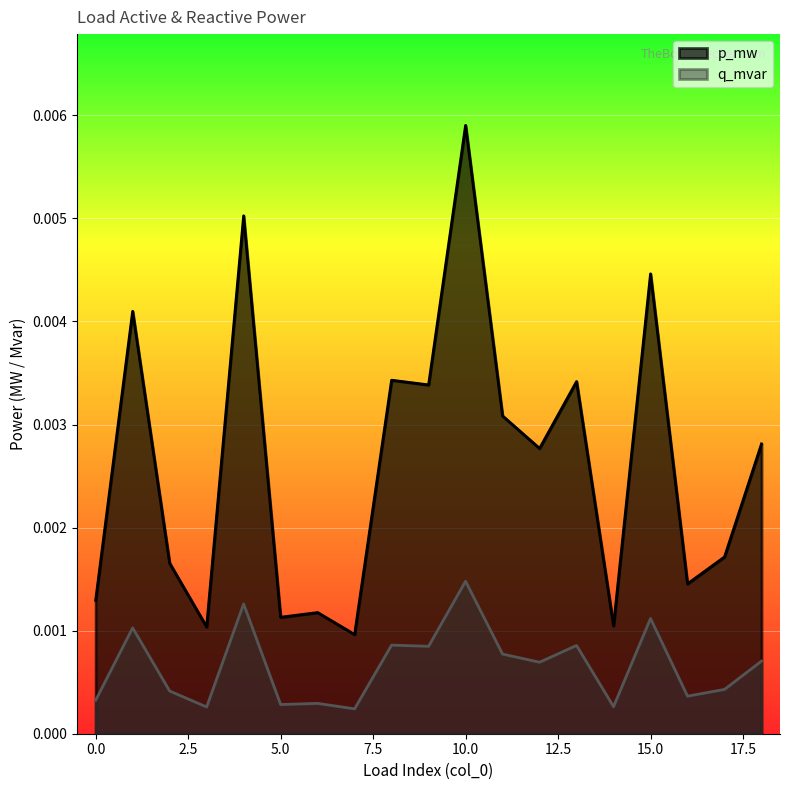

Rank the categories by q_mvar value from highest to lowest.

10, 4, 15, 1, 8, 13, 9, 11, 18, 12, 17, 2, 16, 0, 6, 5, 14, 3, 7